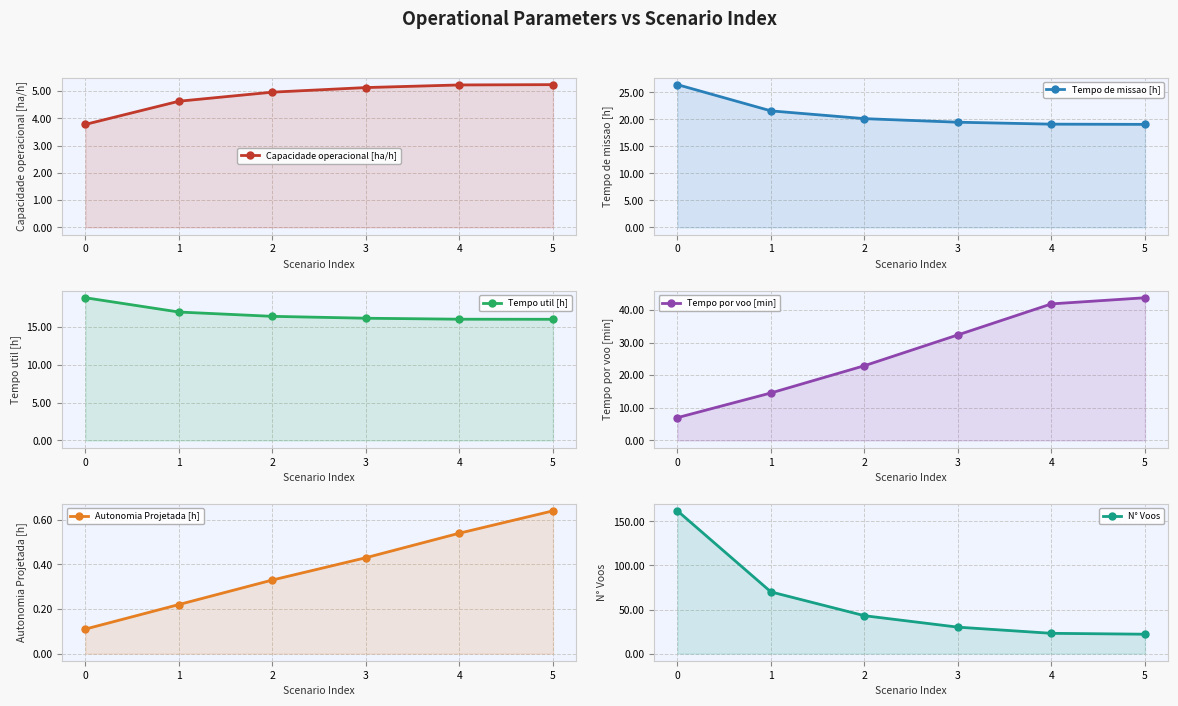

What is the difference between the second highest and second lowest values in the Tempo util [h] series?

0.9